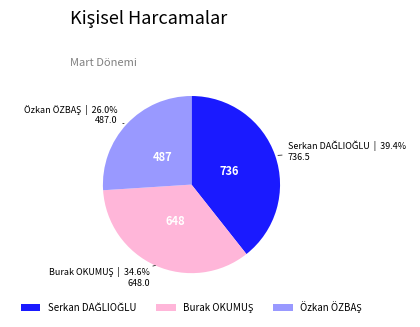

Count the number of slices in the pie.

3